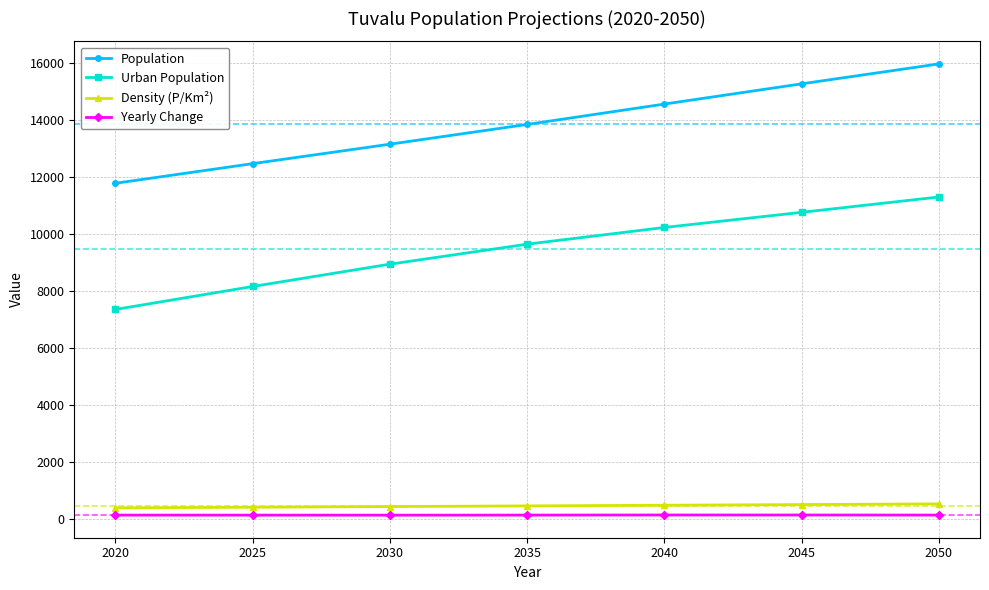

What is the approximate value of Urban Population at 2035?

9653